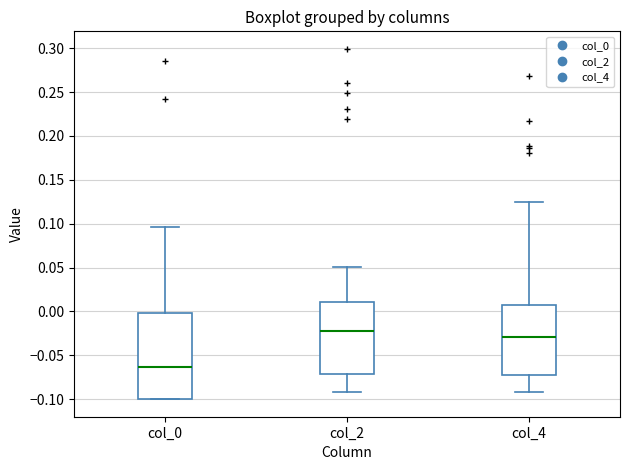

Where does the lower whisker of the box for col_4 end on the y-axis? The values are not printed on the chart, so give them approximately, as read against the axis.

-0.090